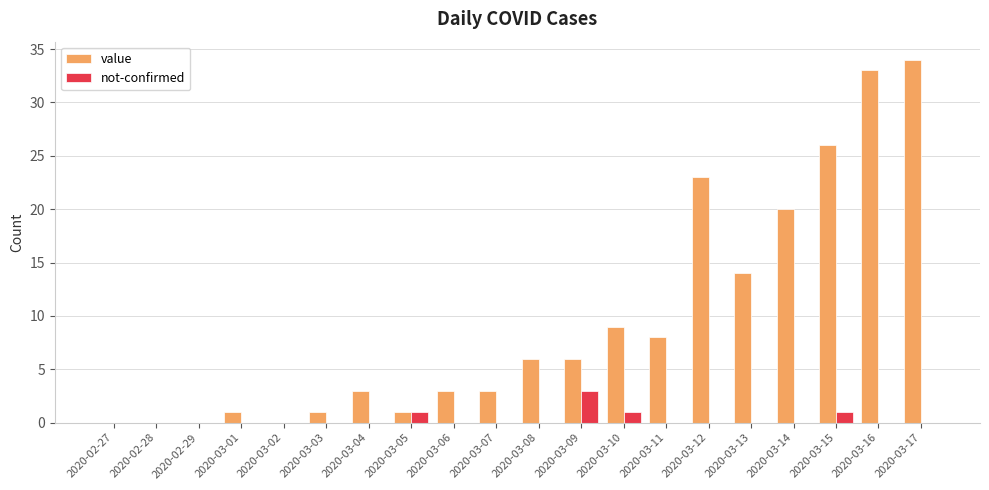

What is the difference between the value values at 2020-03-10 and 2020-03-02?

9